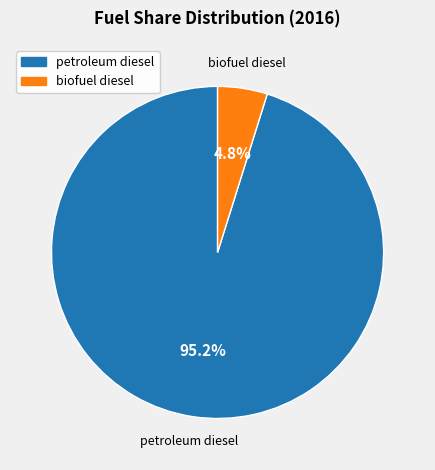

Does biofuel diesel account for over 50% of the chart?

No